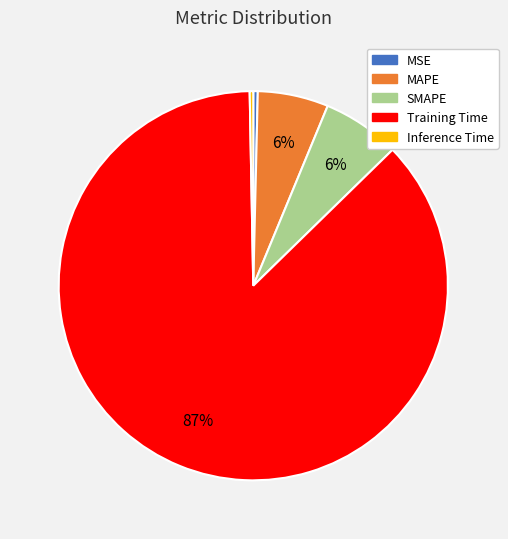

To the nearest percent, what is the average slice percentage?

20%